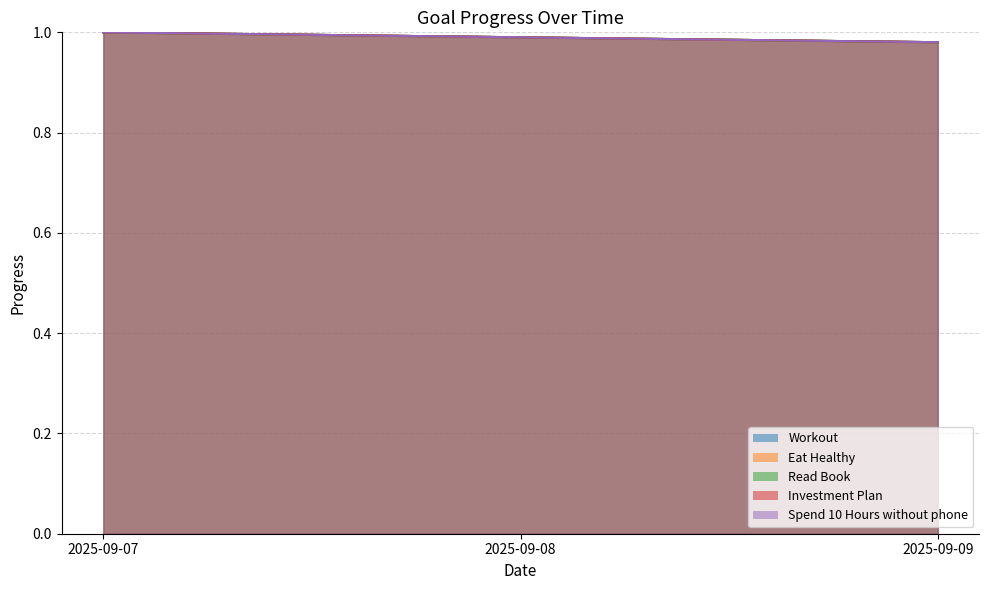

What are all the series names shown in the legend?

Workout, Eat Healthy, Read Book, Investment Plan, Spend 10 Hours without phone